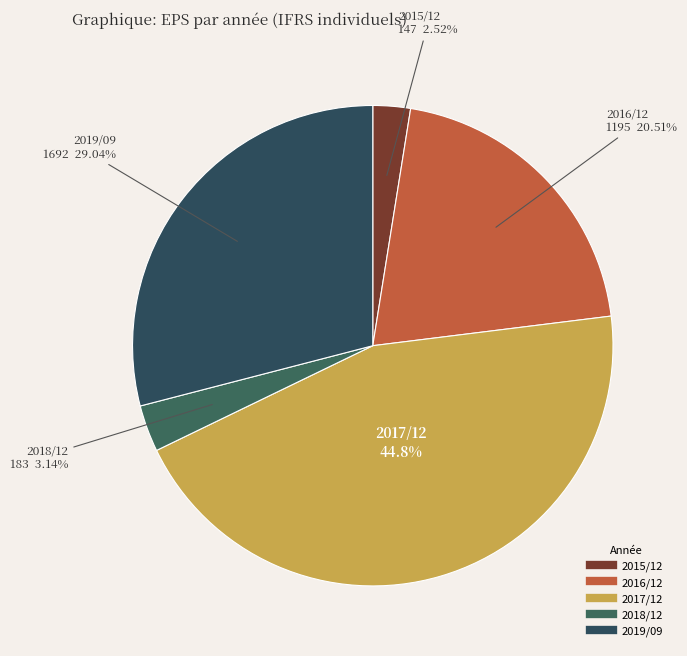

Combined, do 2015/12 and 2018/12 account for over 50%?

No